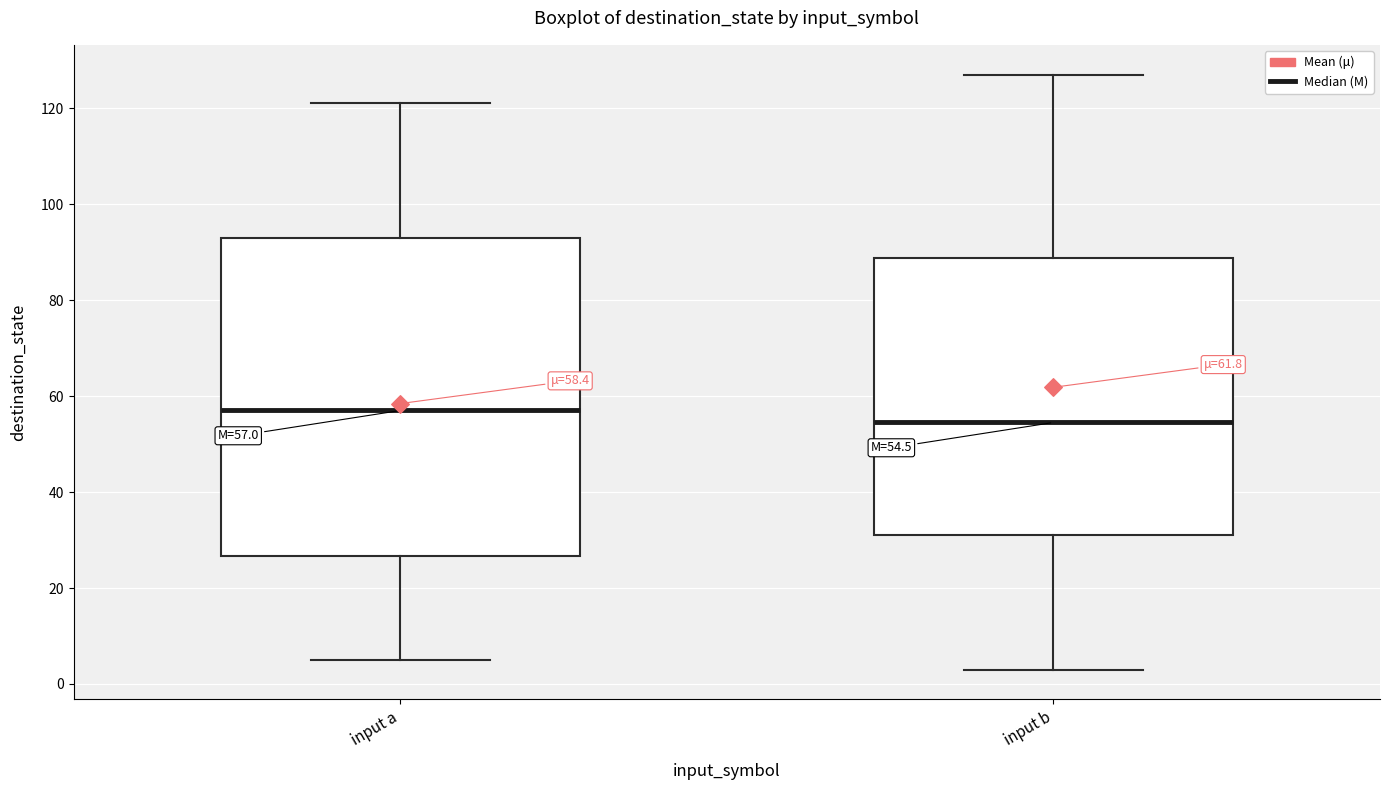

Which box is the tallest, from its lower edge to its upper edge?

input a